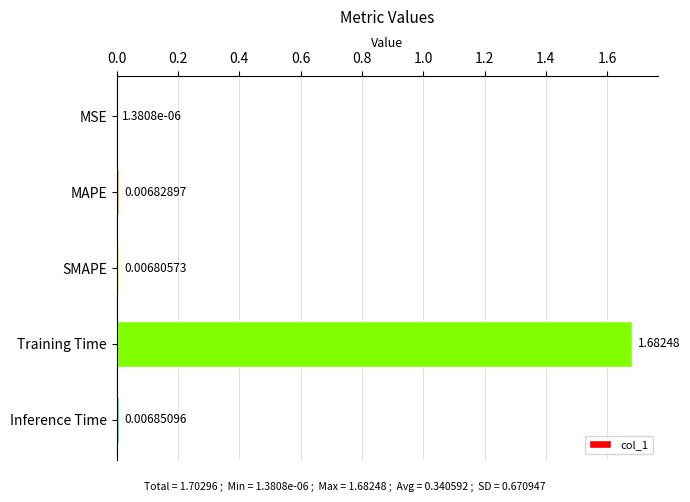

Are the bars grouped side by side (vs. stacked)?

No